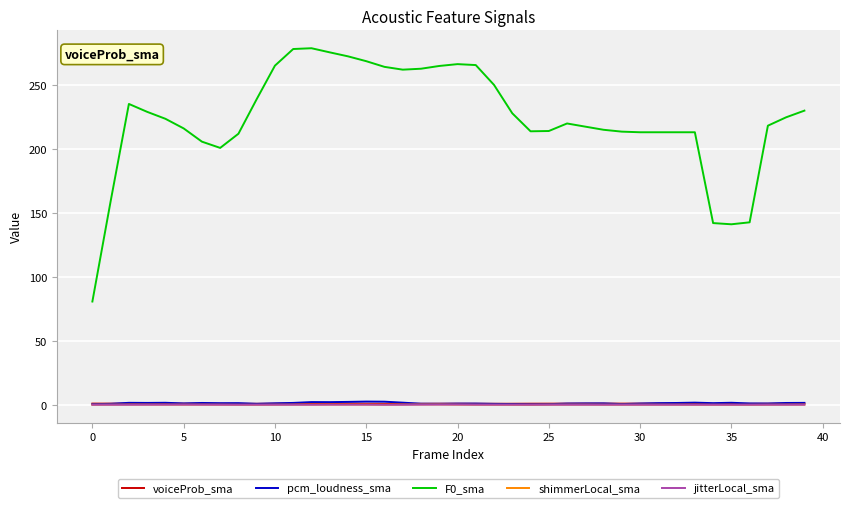

What is the greatest value displayed?

279.1